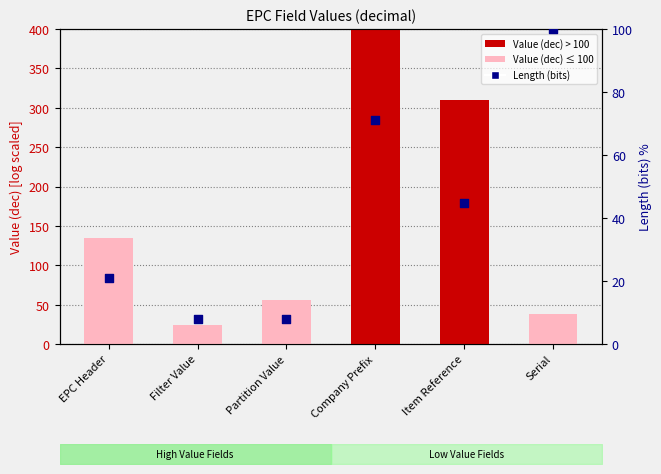

What are all the series names shown in the legend?

Value (dec), Length (bits)